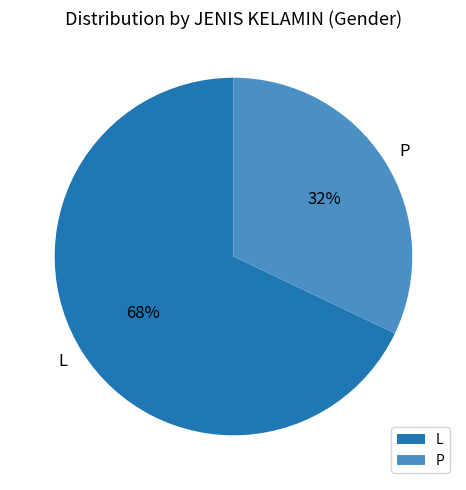

Do L and P together represent more than half of the pie?

Yes